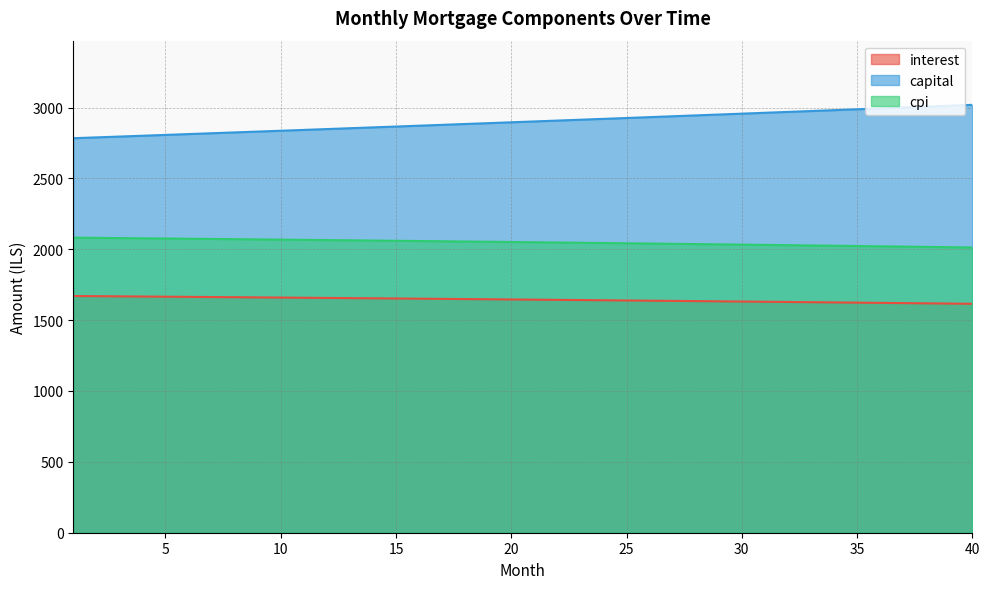

Count the number of data series in this chart.

3